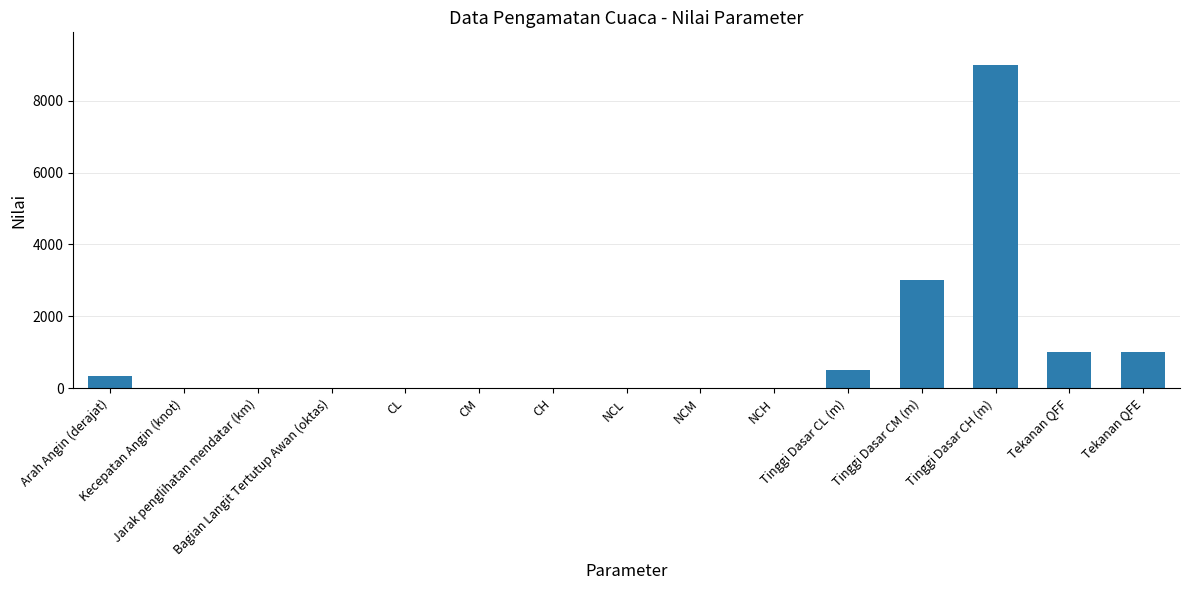

What is the sum of all values?

14908.8